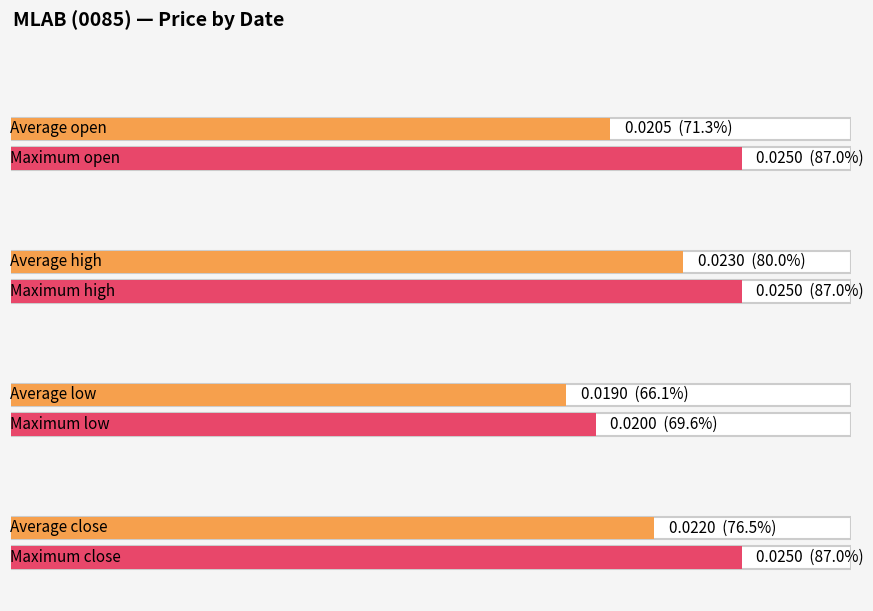

True or false: close has a value of 0.0 at 2020-04-22.

False